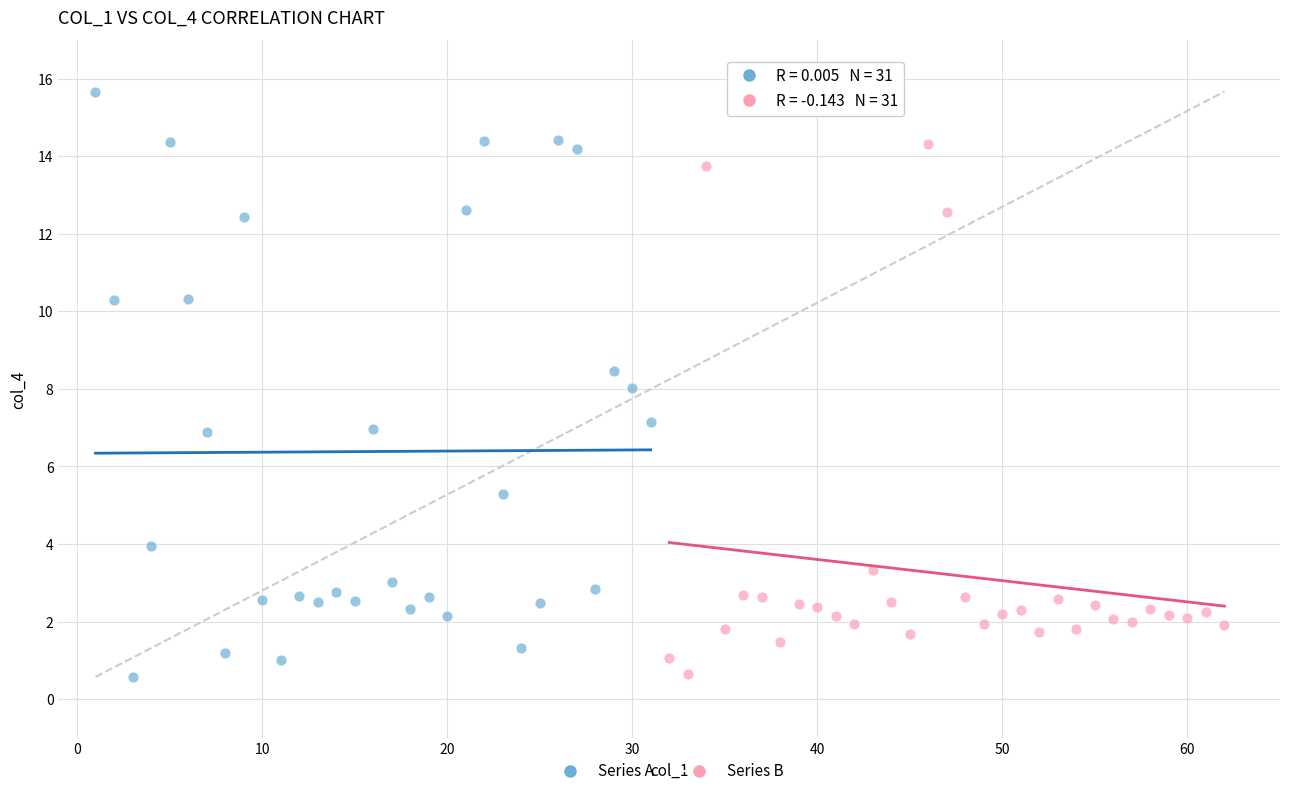

Which series reaches the maximum Y coordinate?

Series A